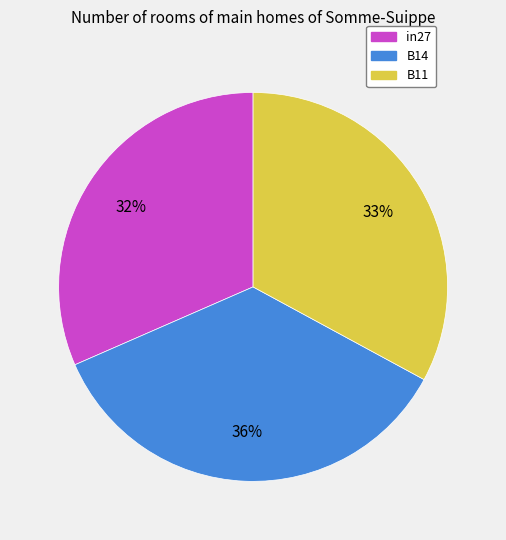

To the nearest percent, what portion does in27 represent?

32%